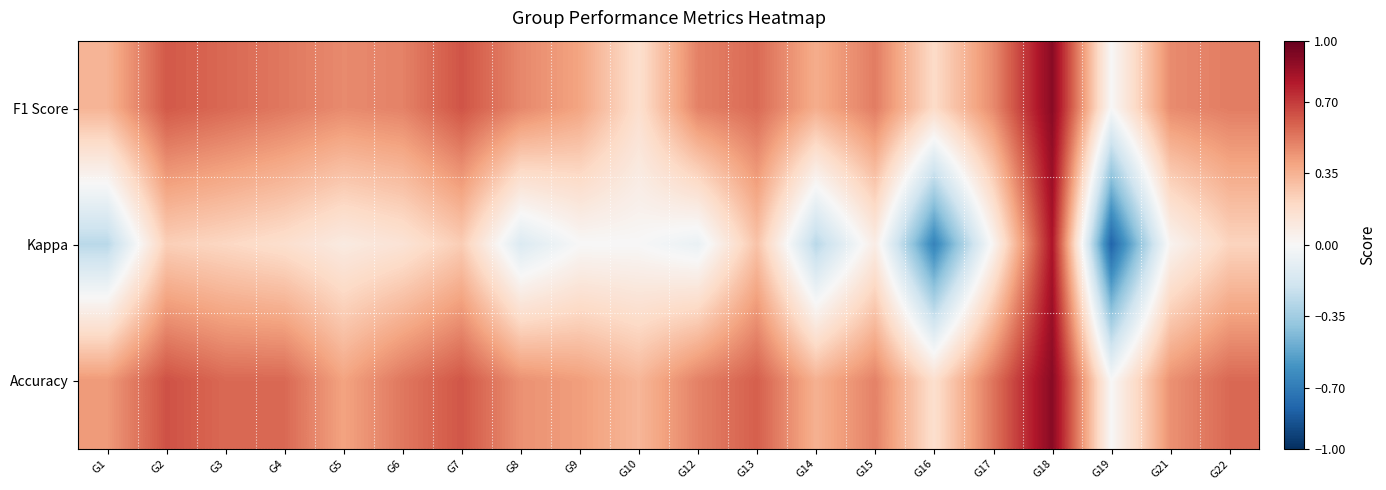

Reading left to right, transcribe all the data shown in this chart.

F1 Score: G1=0.3	G2=0.6	G3=0.6	G4=0.5	G5=0.5	G6=0.5	G7=0.6	G8=0.5	G9=0.4	G10=0.2	G12=0.5	G13=0.6	G14=0.4	G15=0.5	G16=0.2	G17=0.5	G18=0.9	G19=0.0	G21=0.5	G22=0.5
Kappa: G1=-0.3	G2=0.2	G3=0.2	G4=0.2	G5=0.1	G6=0.1	G7=0.2	G8=-0.1	G9=0.0	G10=0.0	G12=-0.1	G13=0.3	G14=-0.3	G15=0.1	G16=-0.7	G17=0.0	G18=0.8	G19=-0.8	G21=0.0	G22=0.2
Accuracy: G1=0.4	G2=0.6	G3=0.6	G4=0.6	G5=0.4	G6=0.5	G7=0.6	G8=0.5	G9=0.4	G10=0.3	G12=0.5	G13=0.6	G14=0.4	G15=0.5	G16=0.2	G17=0.5	G18=0.9	G19=0.0	G21=0.5	G22=0.6